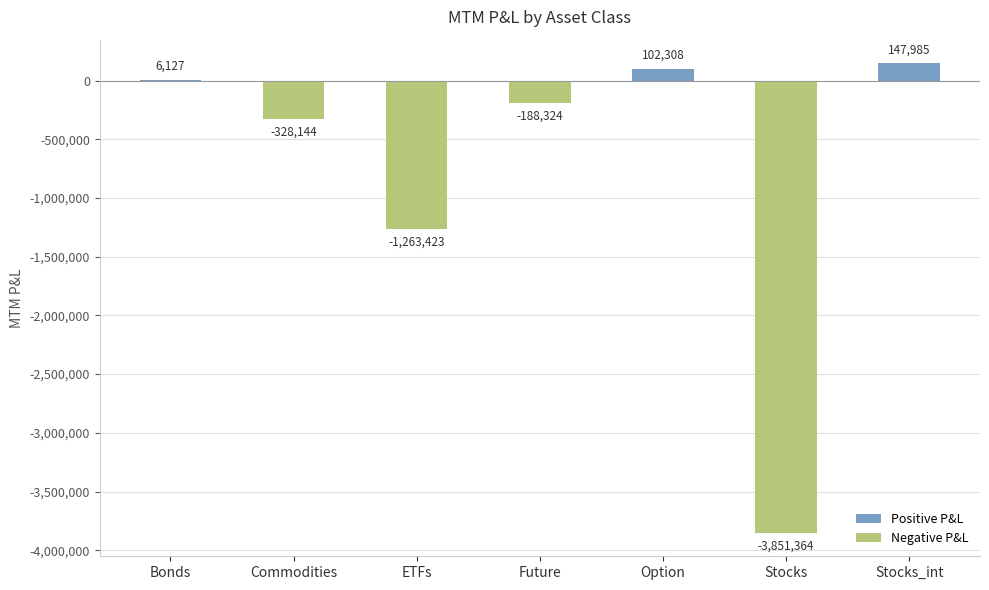

The value at ETFs is -460817.7. True or false?

False